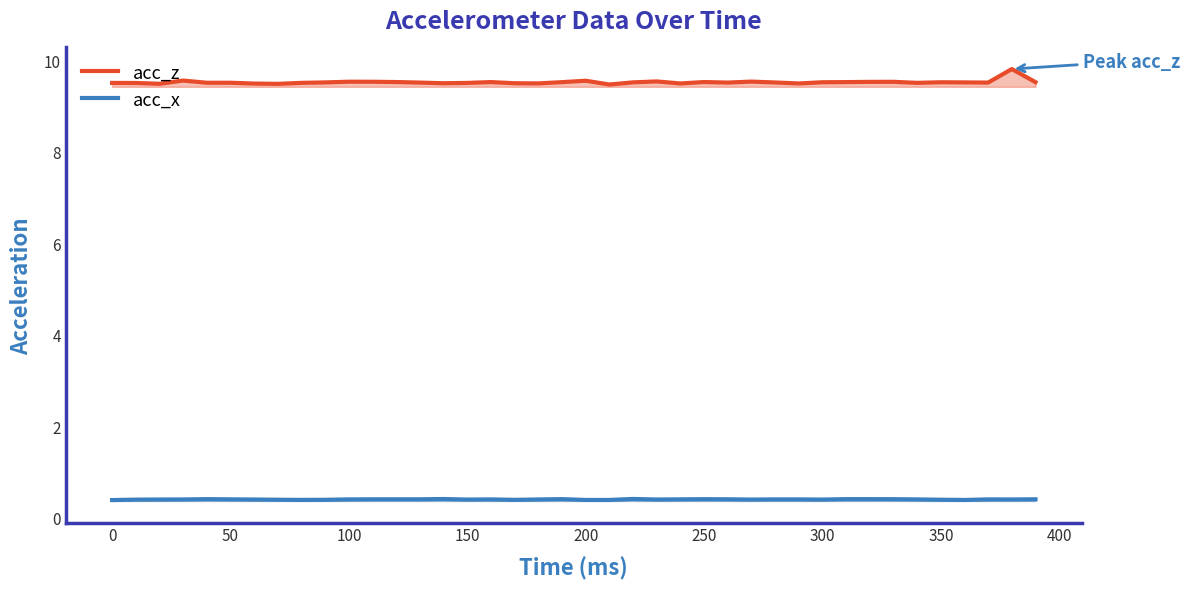

What are all the series names shown in the legend?

acc_z, acc_x